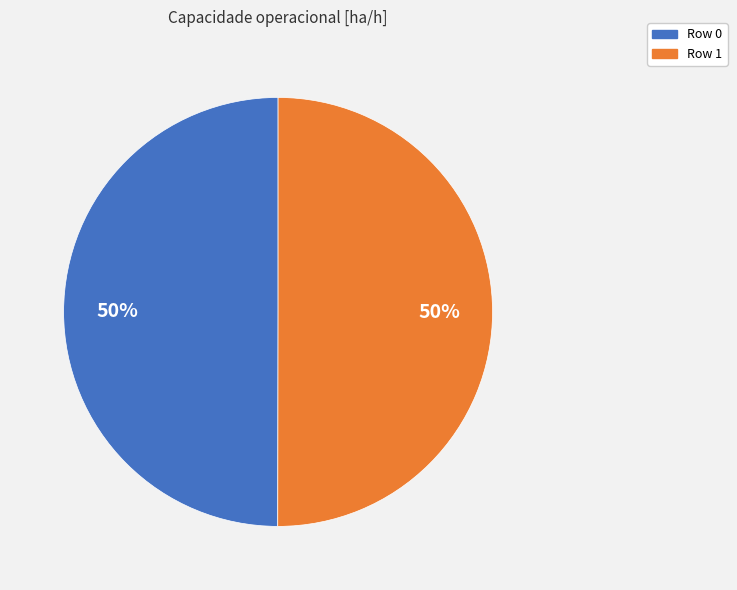

To the nearest percent, what is the combined percentage of Row 0 and Row 1?

100%